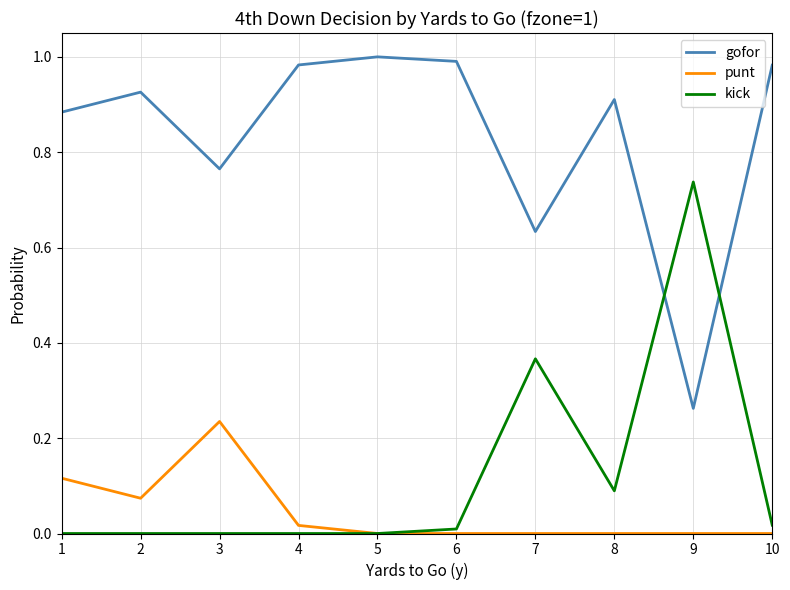

How many lines are shown in the chart?

3